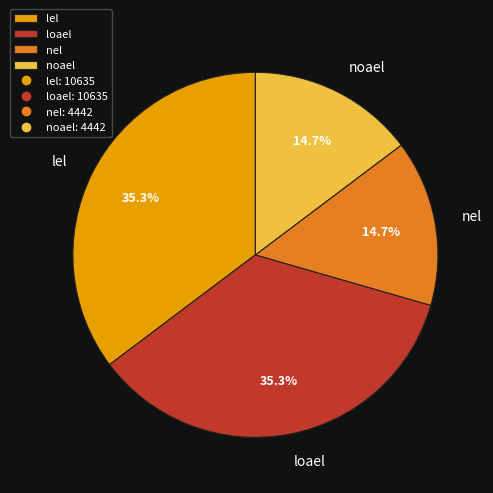

The nel slice represents 2% of the pie. True or false?

False